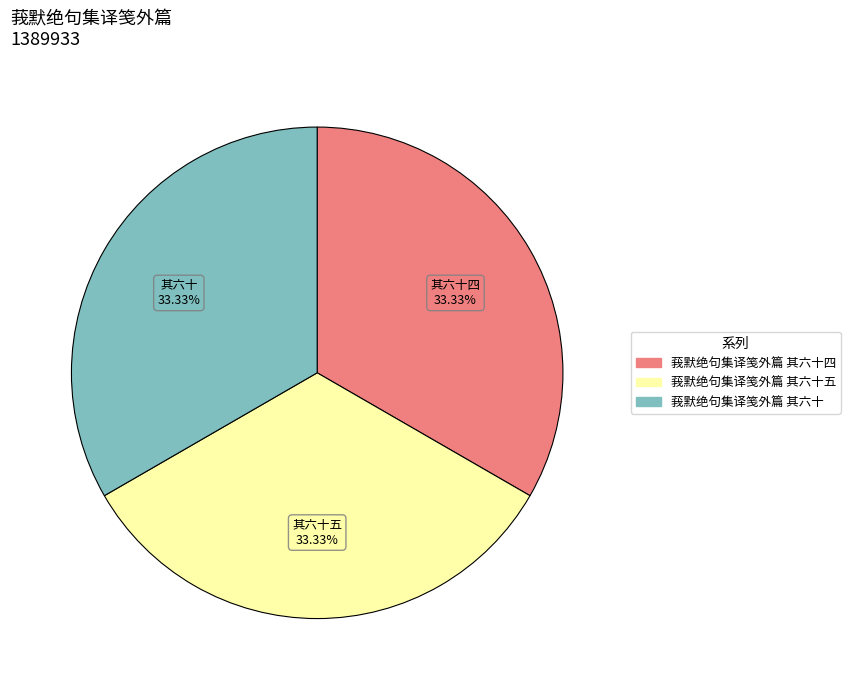

Is there a majority slice in this chart?

No